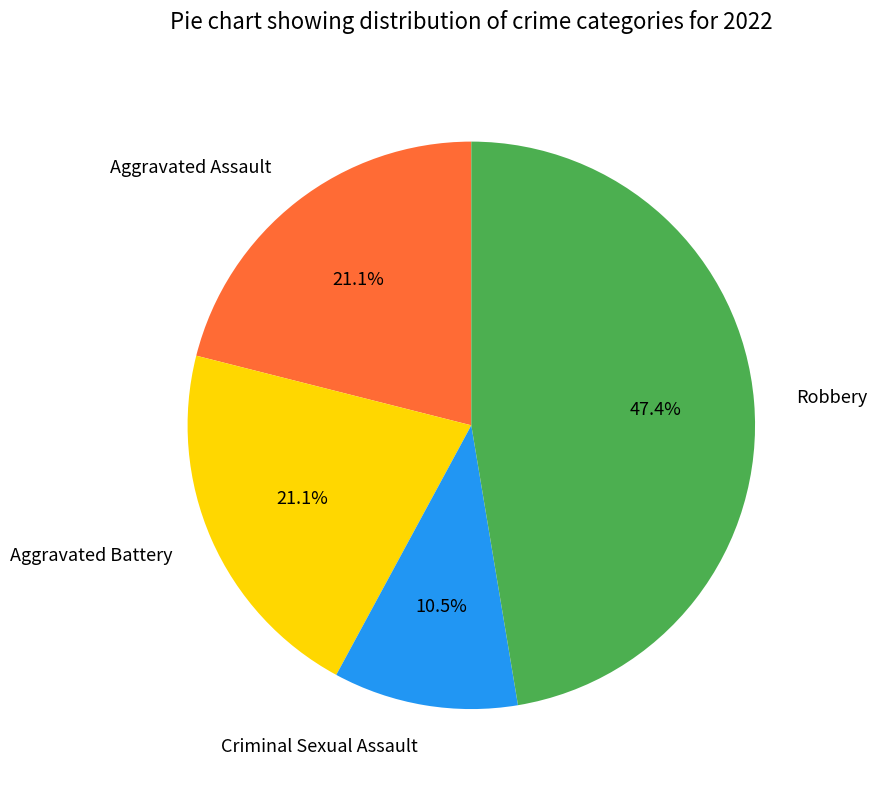

Combined, what portion of the pie is Aggravated Battery and Robbery?

68.4%